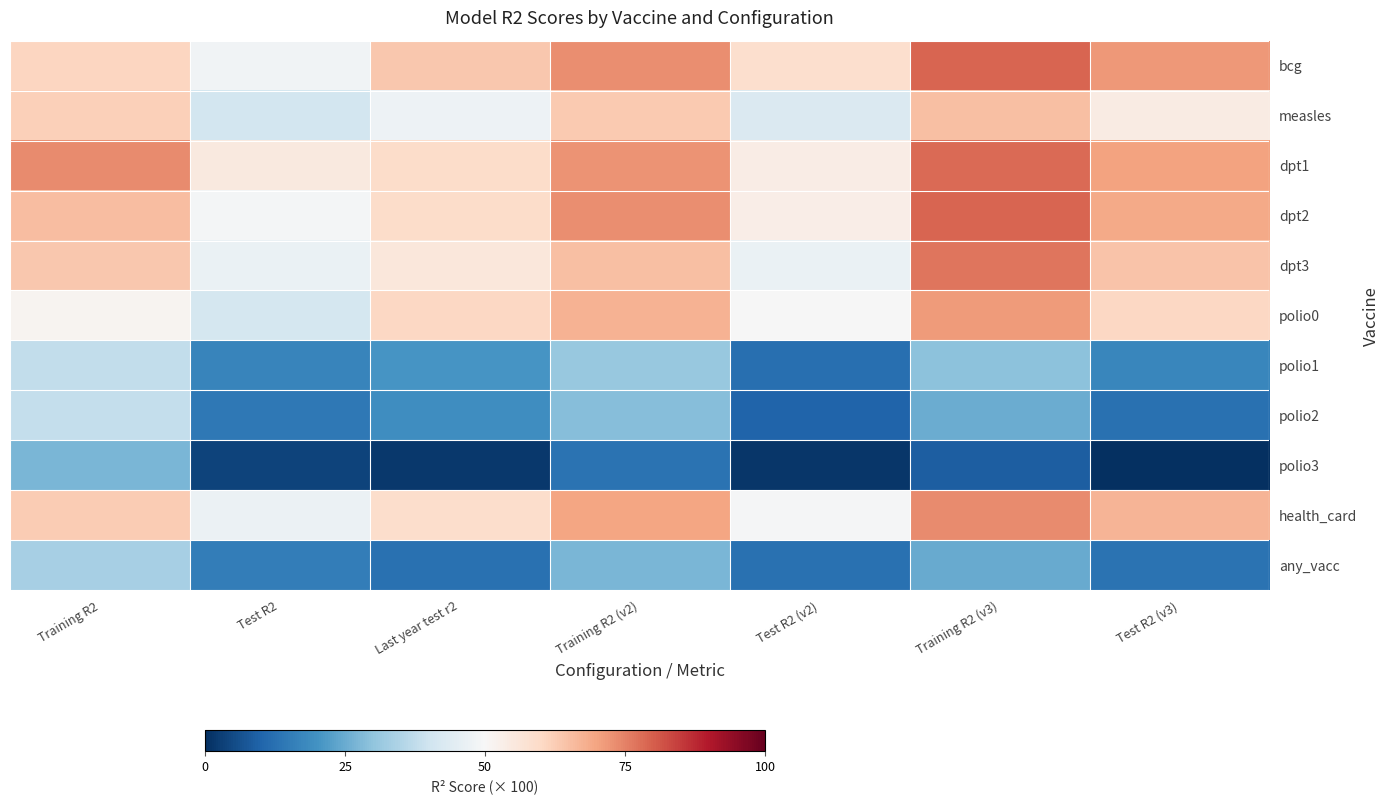

Rank the series at Last year test r2 from lowest to highest value.

polio3, any_vacc, polio2, polio1, measles, dpt3, health_card, dpt1, dpt2, polio0, bcg